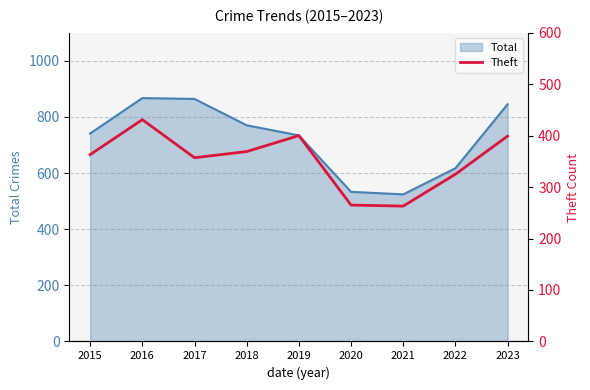

Where is the data nearest to the value 347?

2017